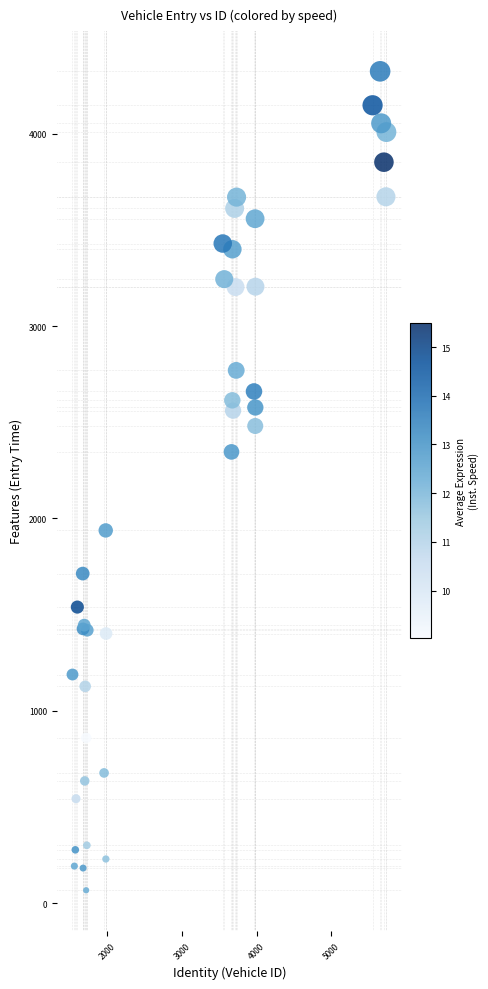

What Y value in the scatter plot is closest to 2195?

2346.0